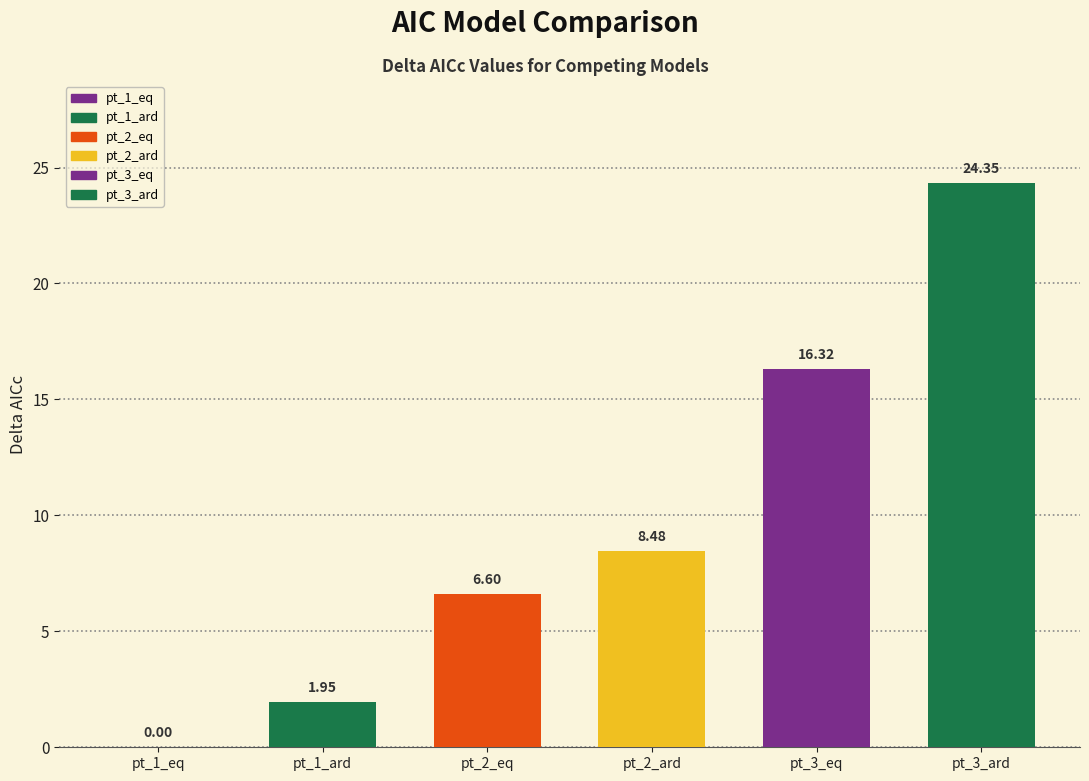

List the labels in order of value, smallest first.

pt_1_eq, pt_1_ard, pt_2_eq, pt_2_ard, pt_3_eq, pt_3_ard